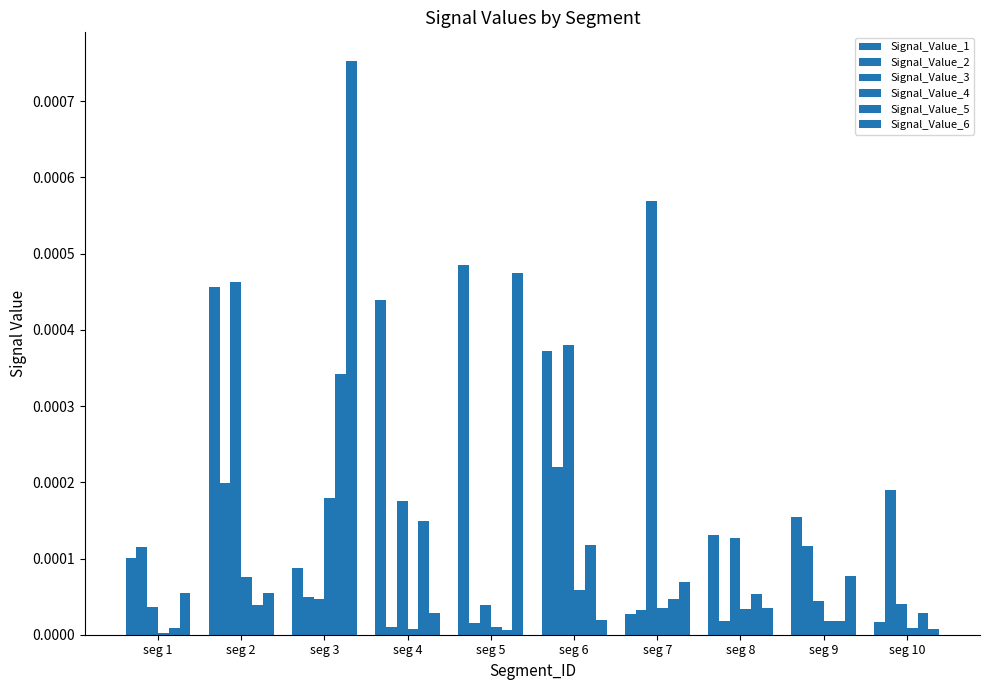

Which category has the highest value across all series?

seg 3